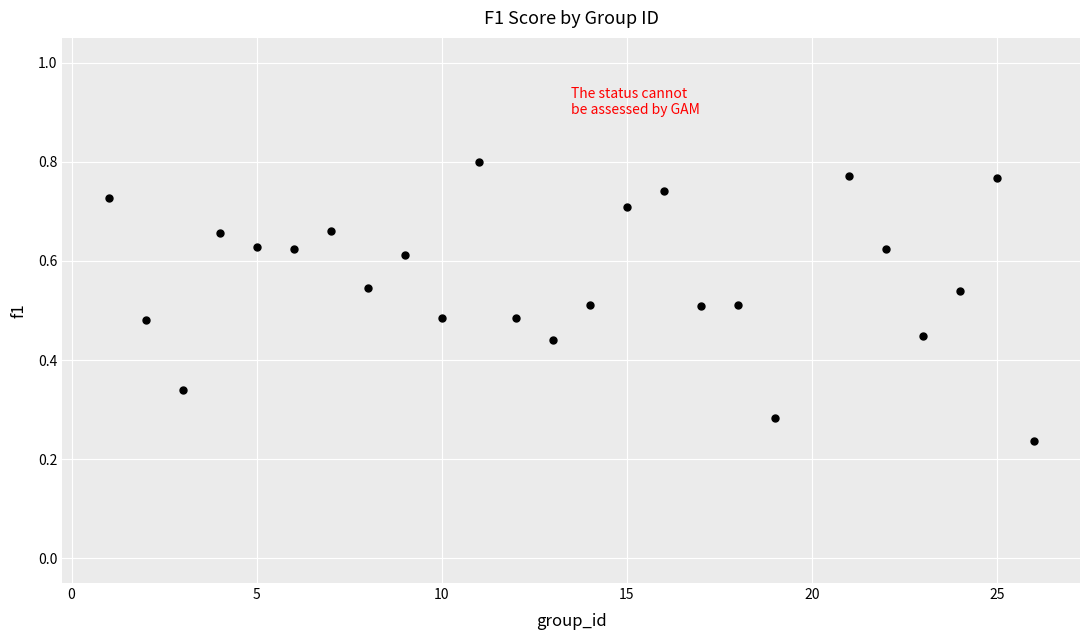

What is the range of X values (max minus min)?

25.0